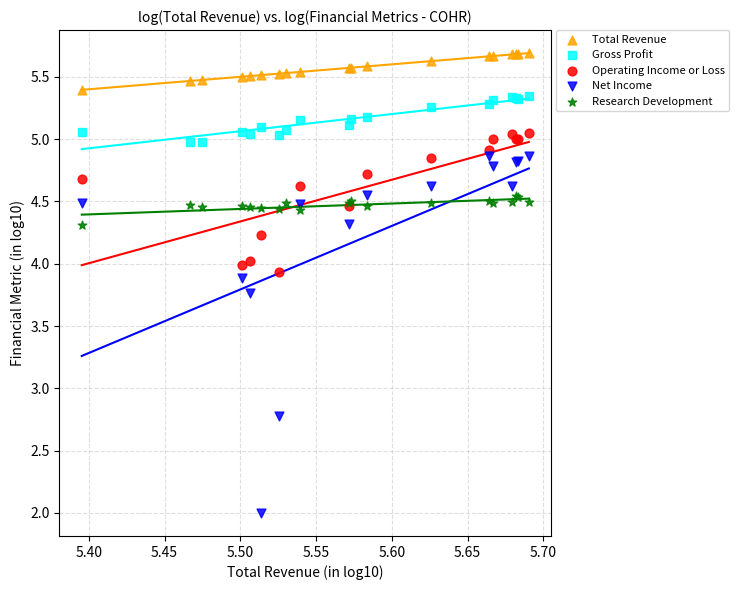

Which series reaches the maximum Y coordinate?

Total Revenue